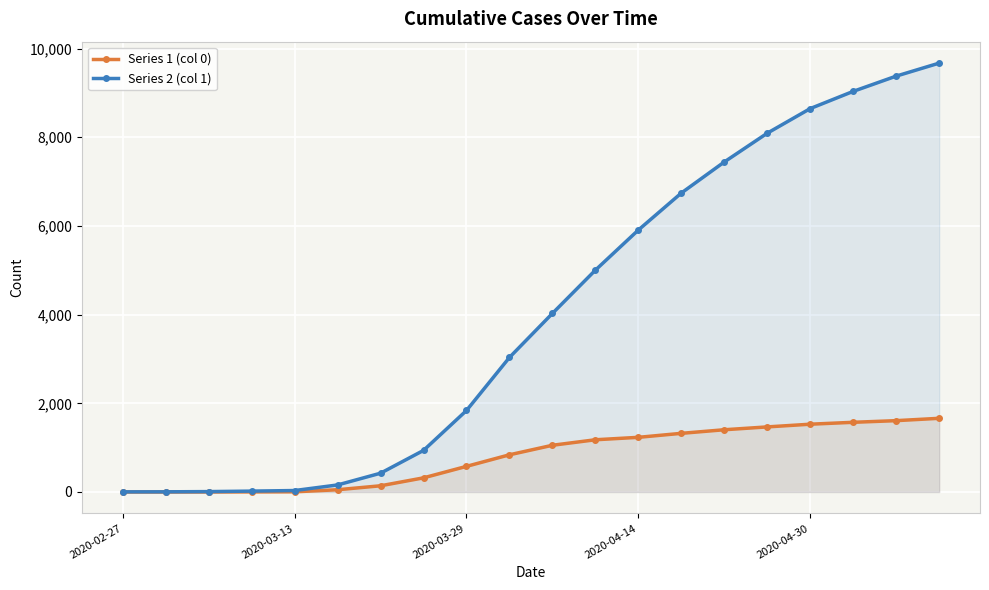

True or false: Series 1 (col 0) and Series 2 (col 1) intersect in this chart.

False